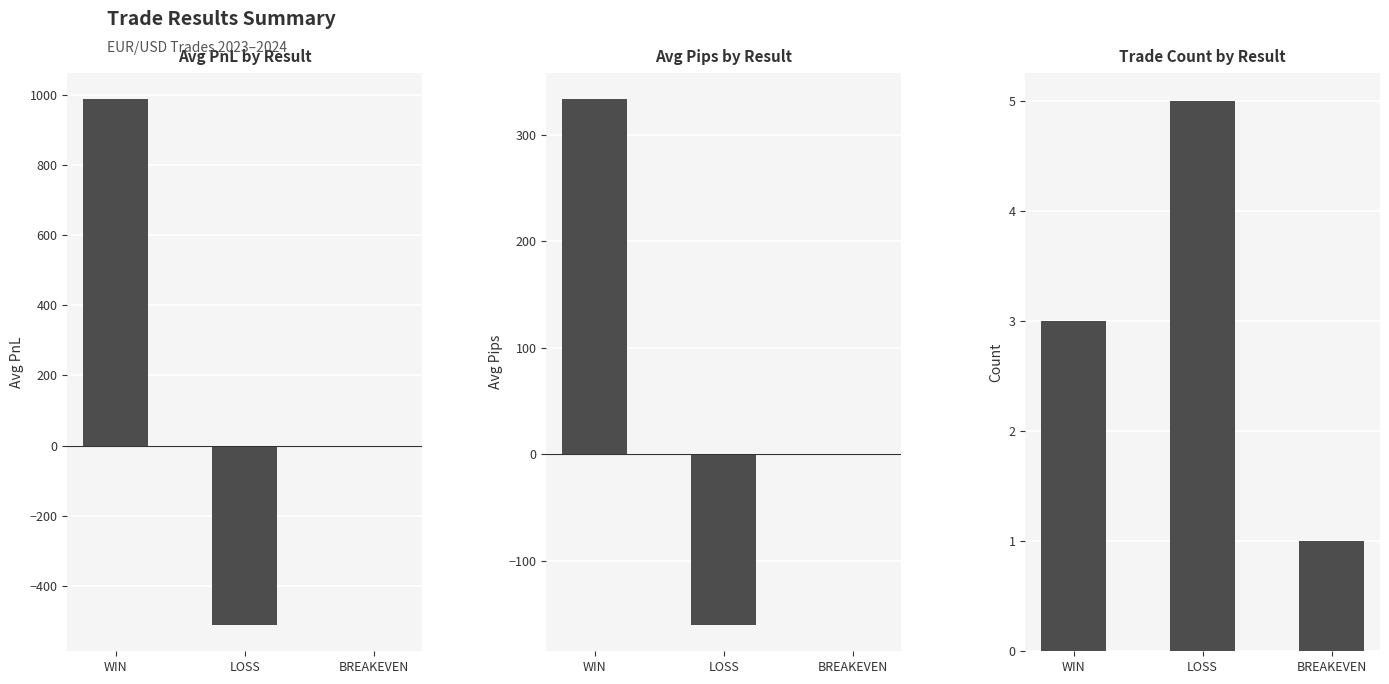

At which label does avg_pnl first exceed -5?

WIN